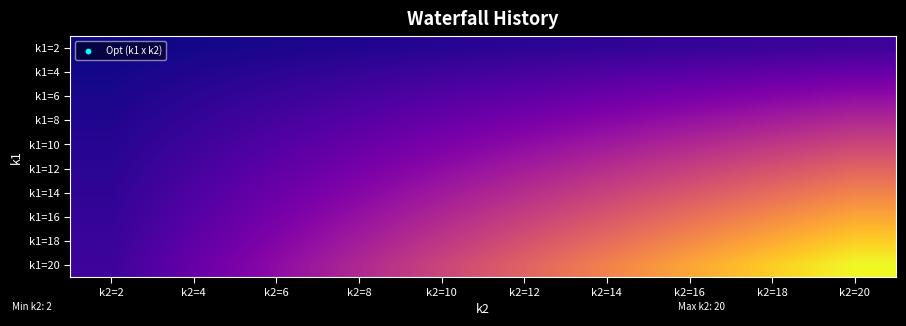

What is the total value across all series at k2=6?

660.0